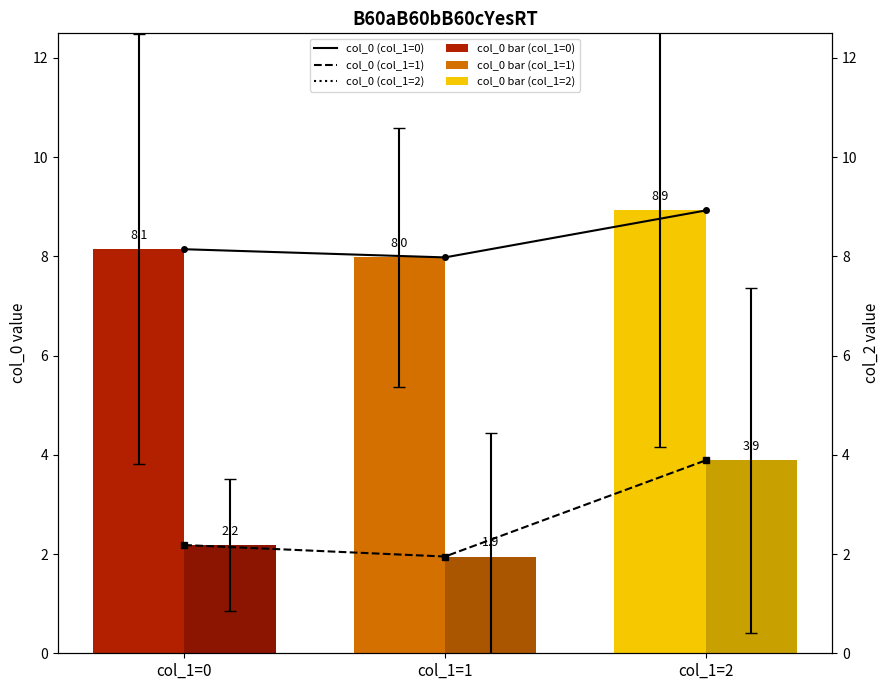

What is the value of the col_2 (Middle) bar at the 3rd from the left?

3.9